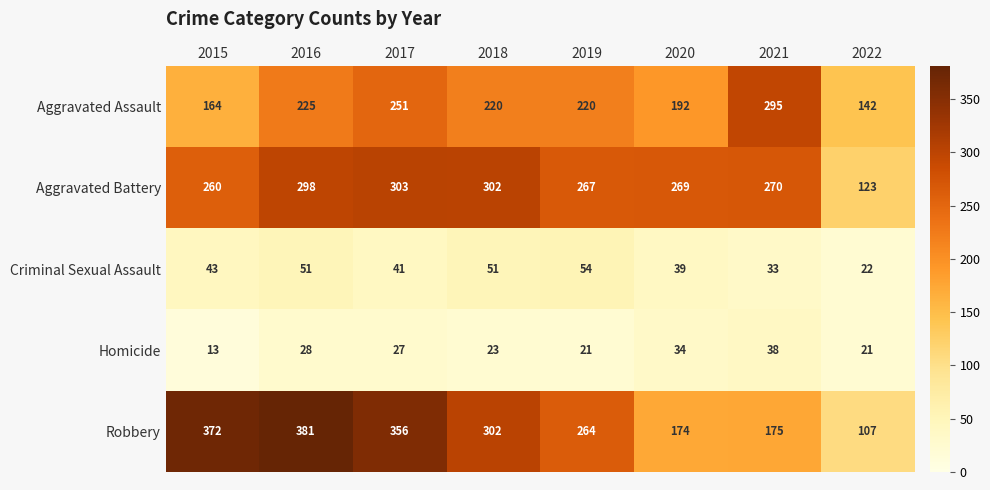

At which label does Aggravated Battery reach its peak?

2017